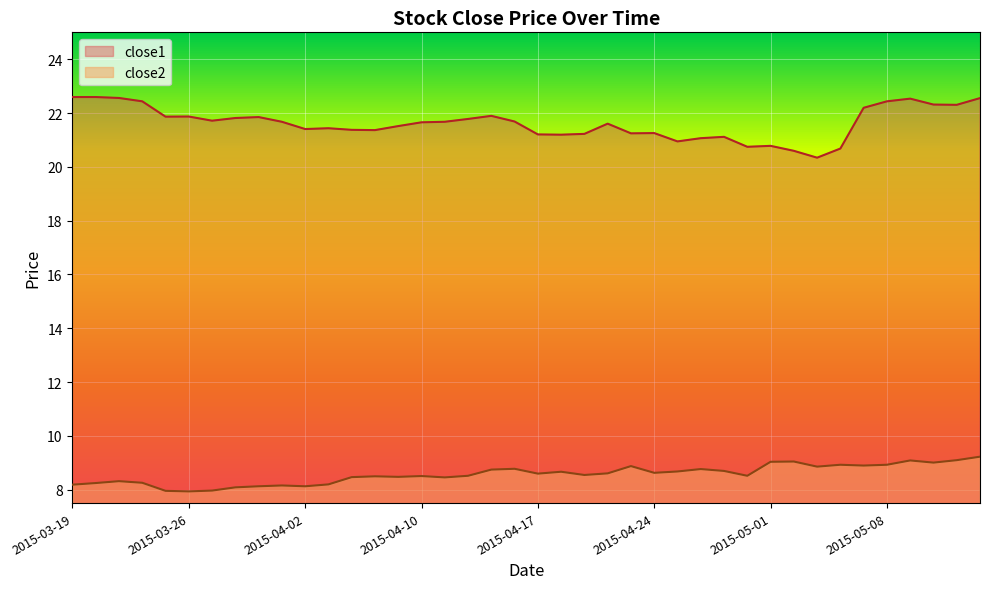

In close2, how many points are higher than both neighbors (excluding endpoints)?

11